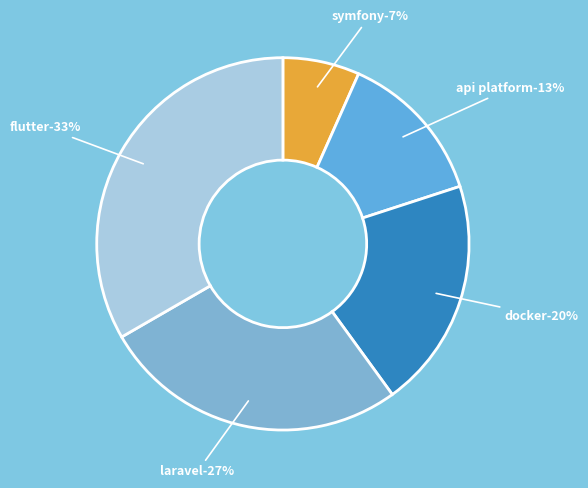

The symfony slice represents 7% of the pie. True or false?

True